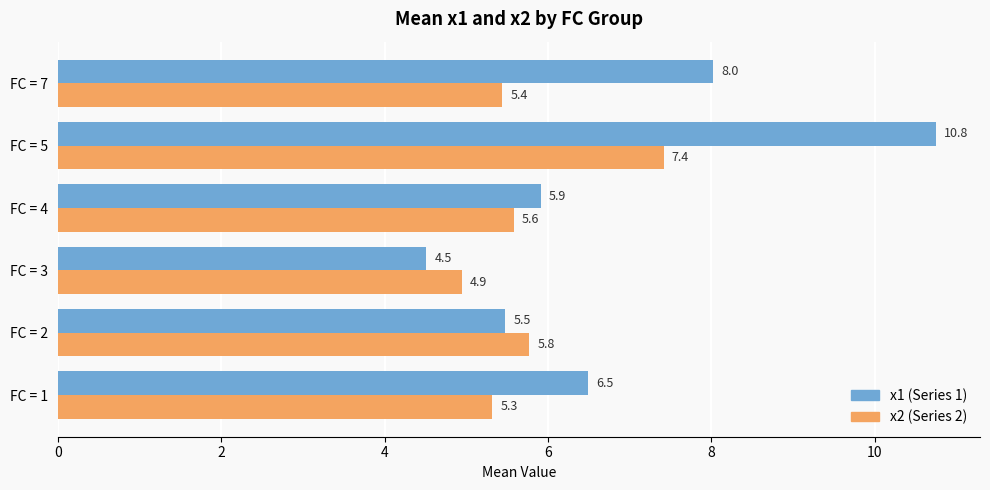

Which category has the lowest value across all series?

FC = 3